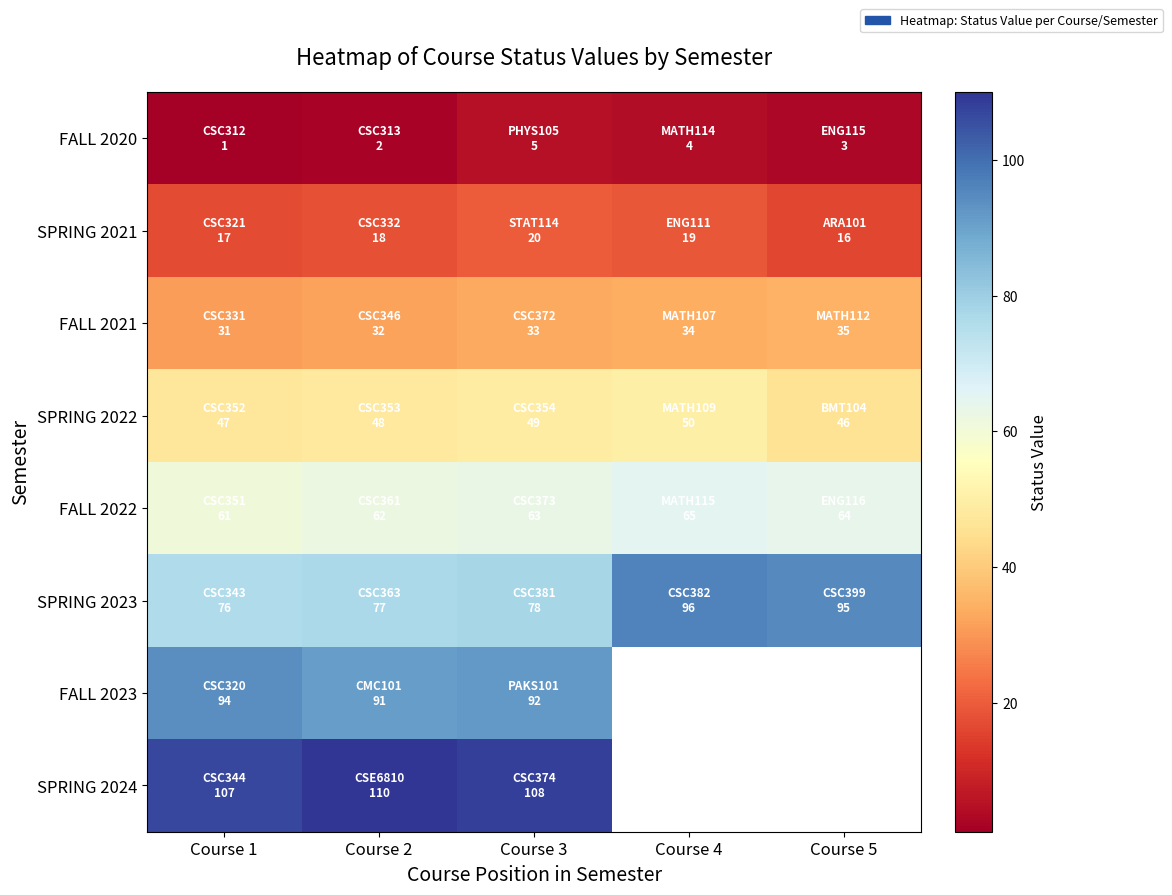

What is the minimum value shown in the chart?

1.0